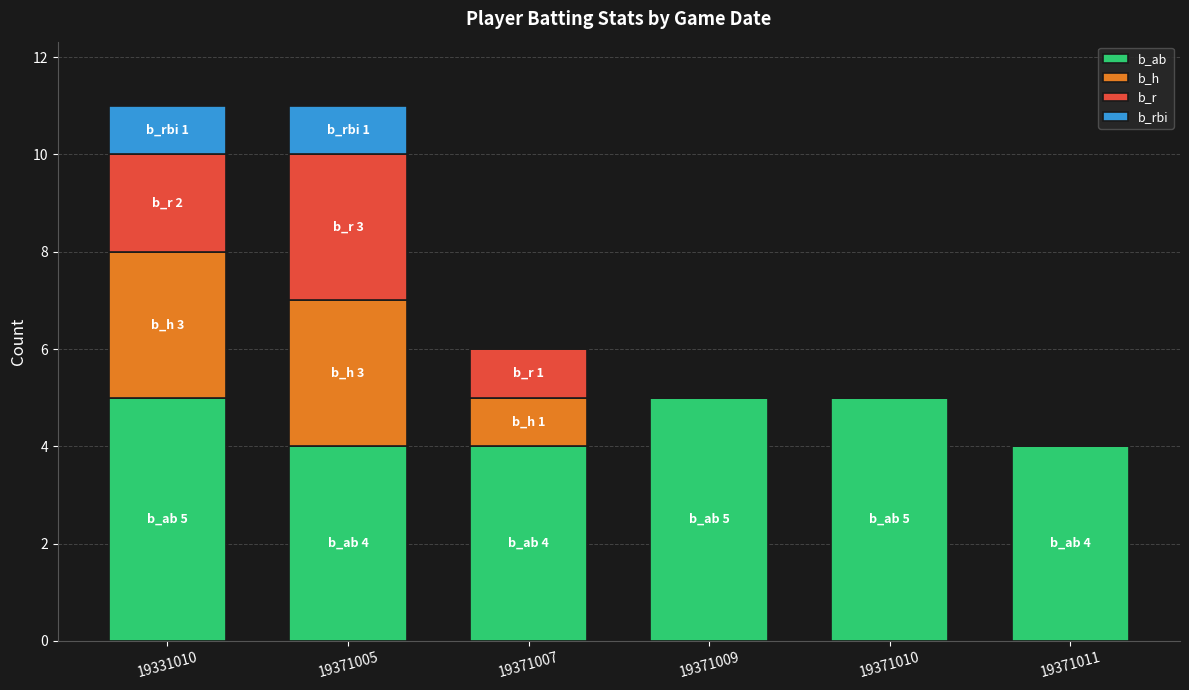

What is the sum of all b_ab values?

27